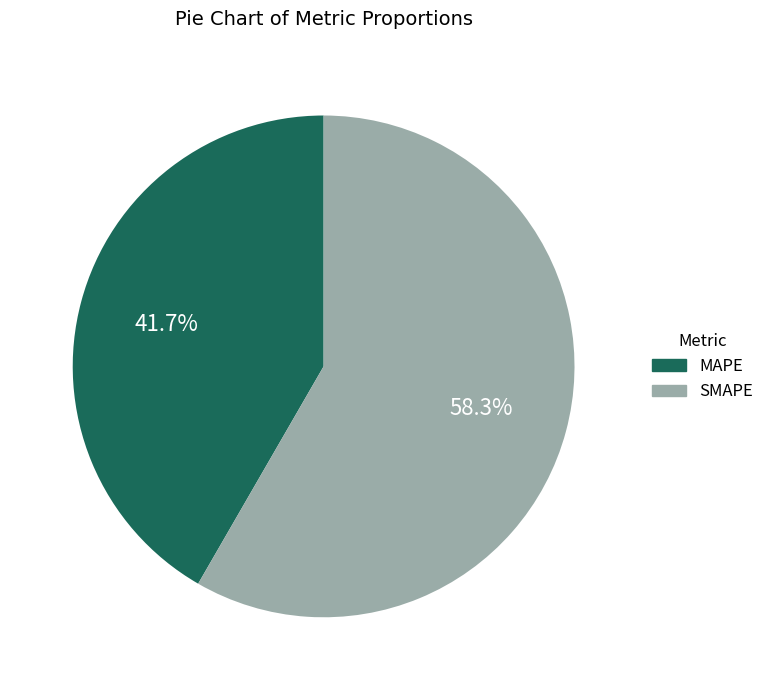

Approximately how many times larger is the value at MAPE compared to SMAPE?

0.7